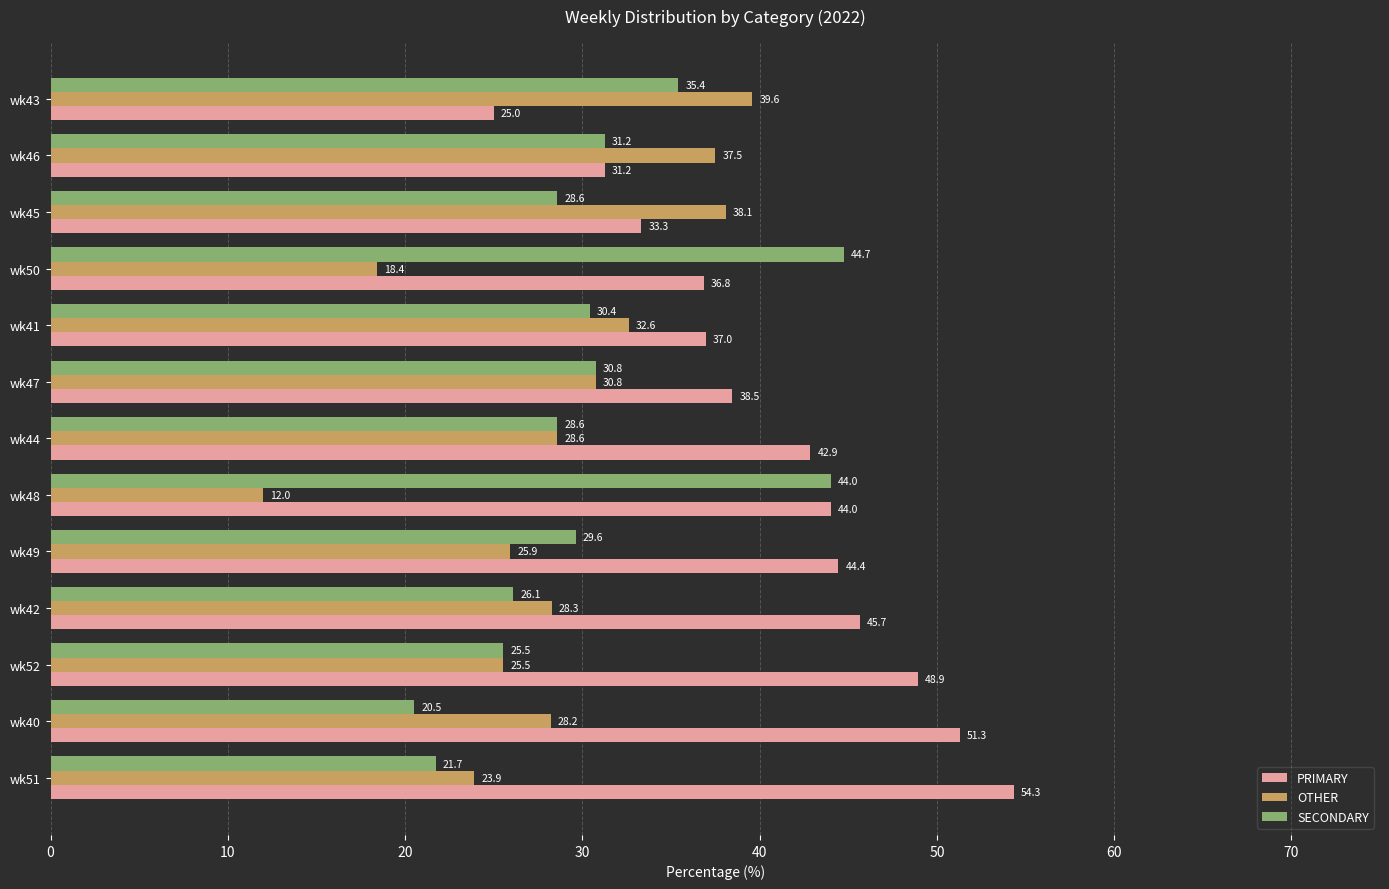

What is the difference between the highest and lowest values at wk51?

32.6